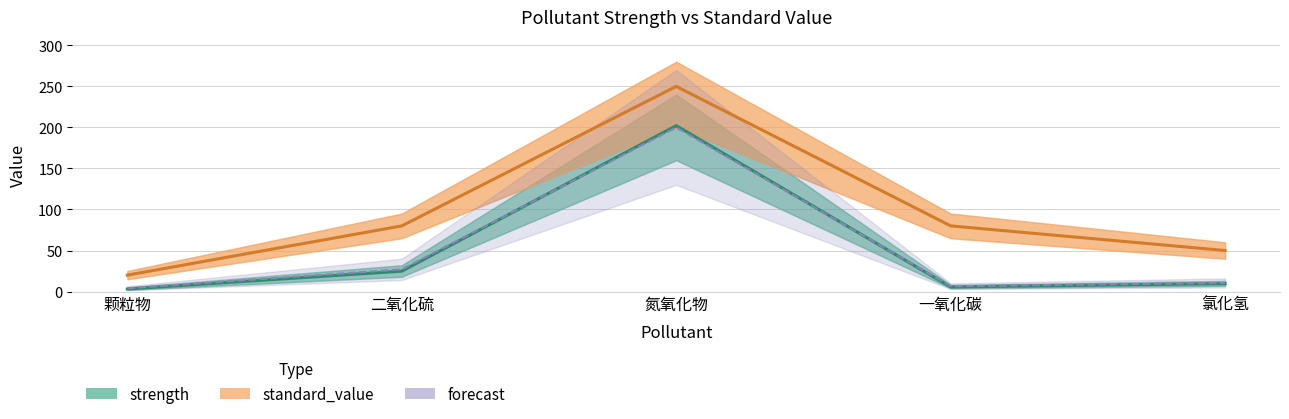

Where is forecast nearest to the value 102?

二氧化硫